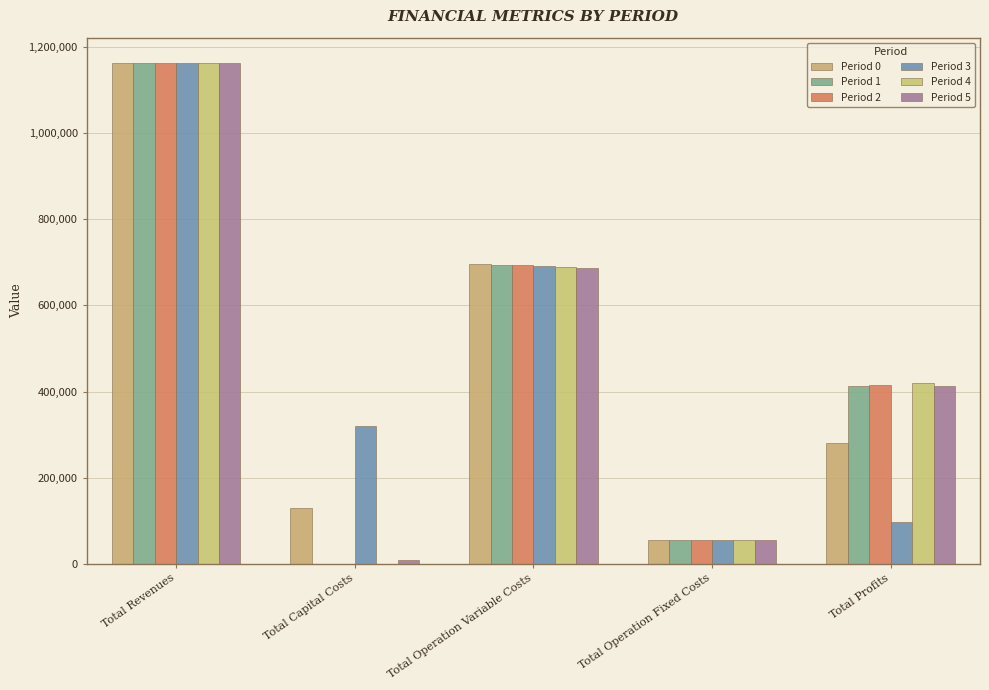

Are the bars grouped side by side (vs. stacked)?

Yes